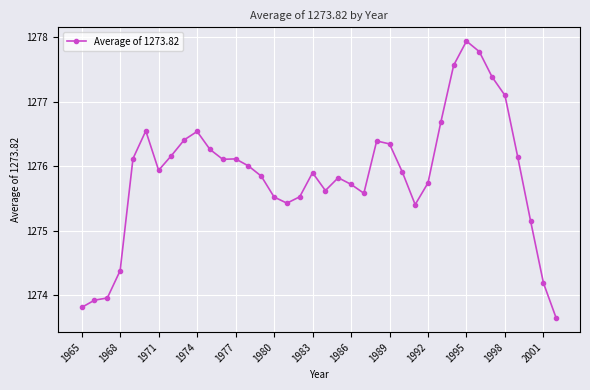

What is the value of the 37th point from the left?

1274.2